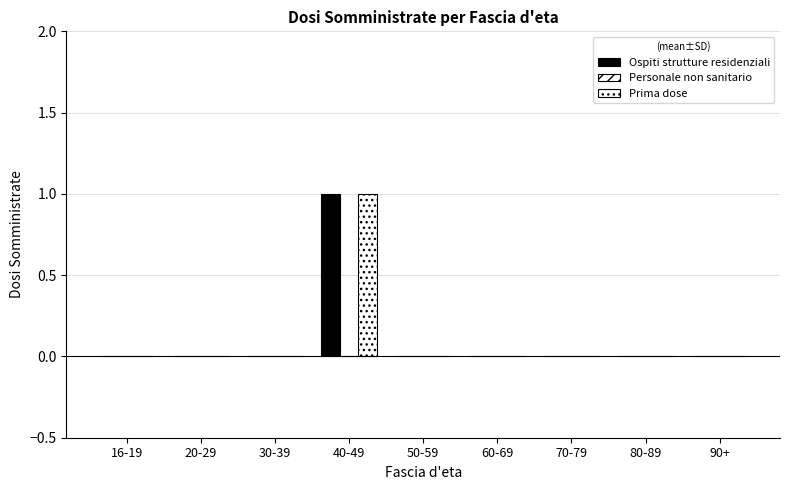

Rank the series by their maximum value, from lowest to highest.

Personale non sanitario, Ospiti strutture residenziali, Prima dose